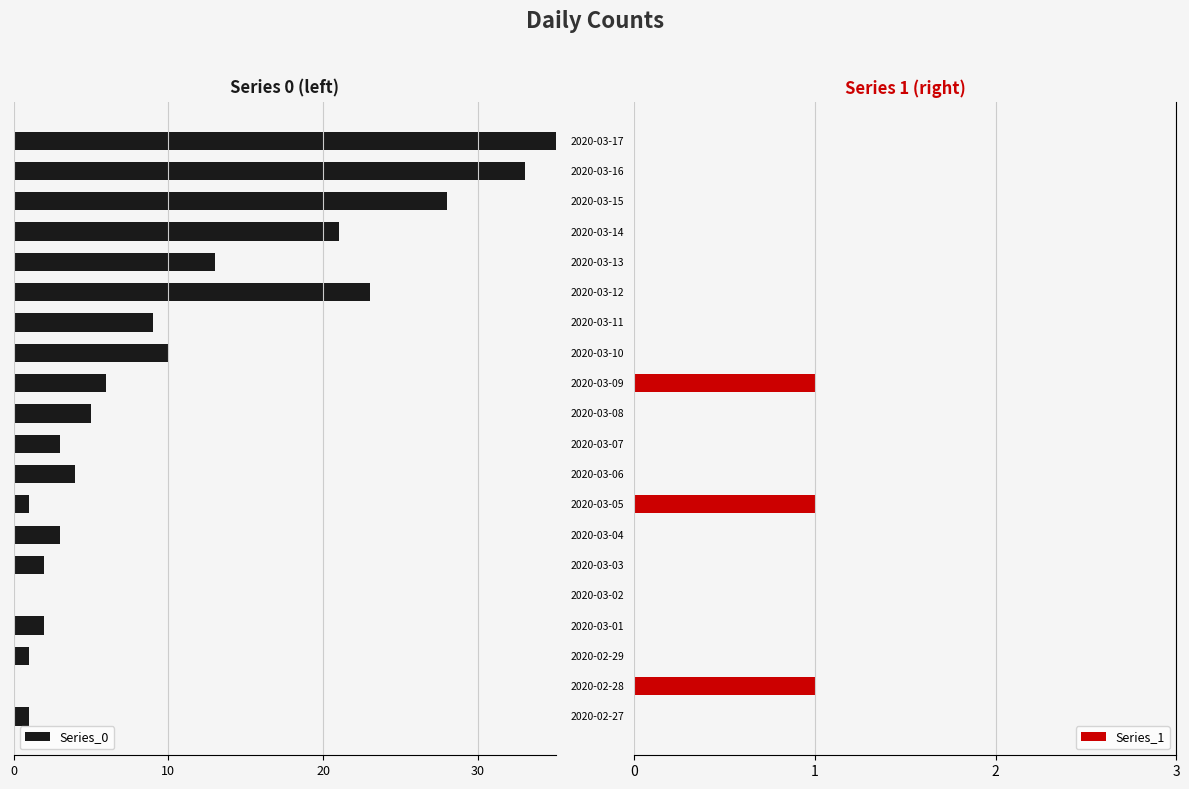

The Series_1 series shows 0 at 2020-03-10. True or false?

True